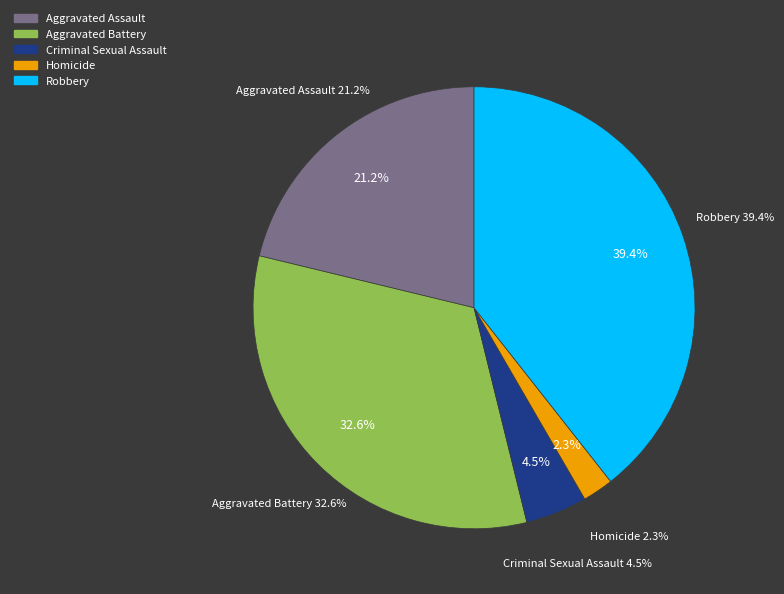

Which category has the smallest portion of the pie?

Homicide